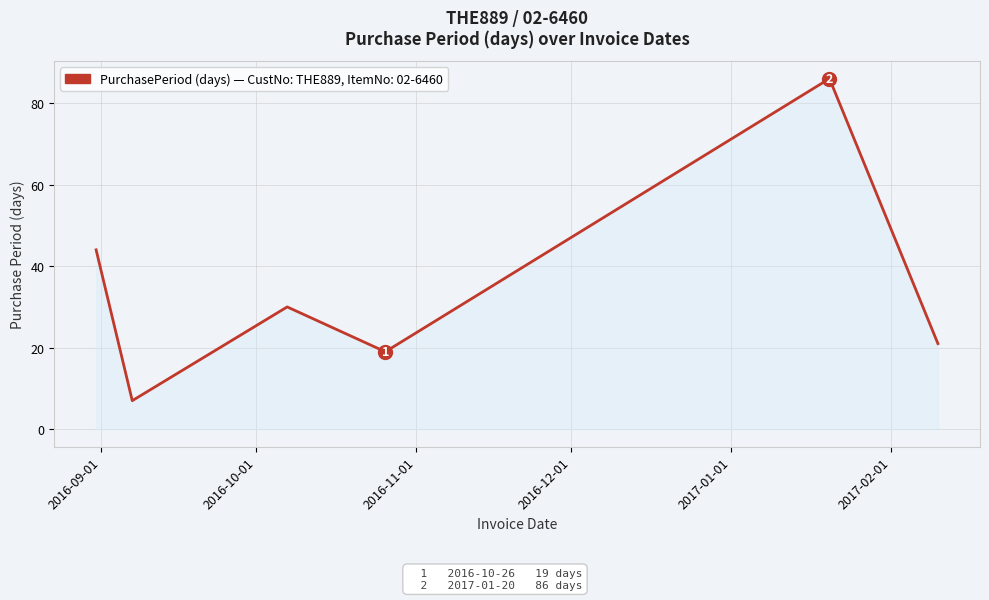

What is the smallest value displayed?

7